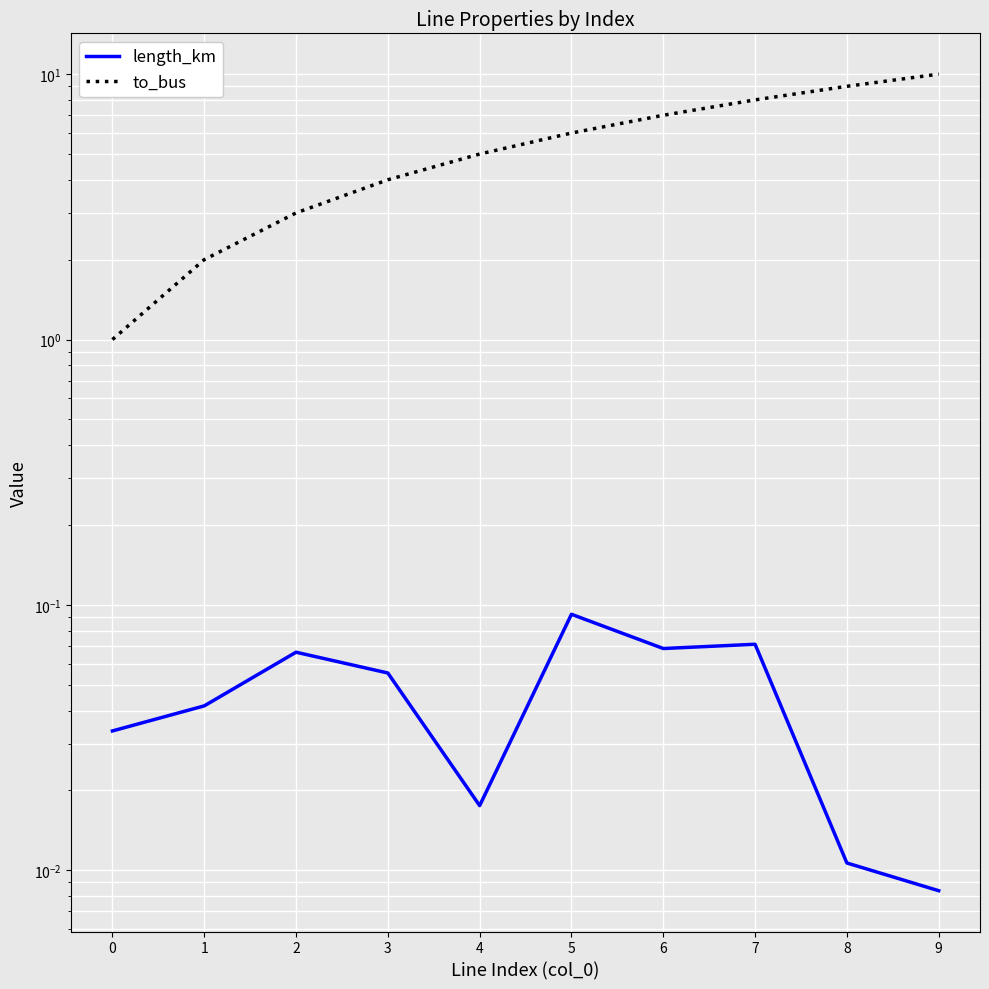

What is the value of the length_km point at the 7th from the left?

0.1